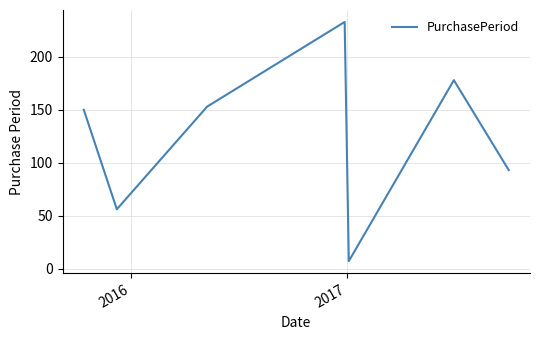

True or false: the data has more than 2 interior local peaks.

False